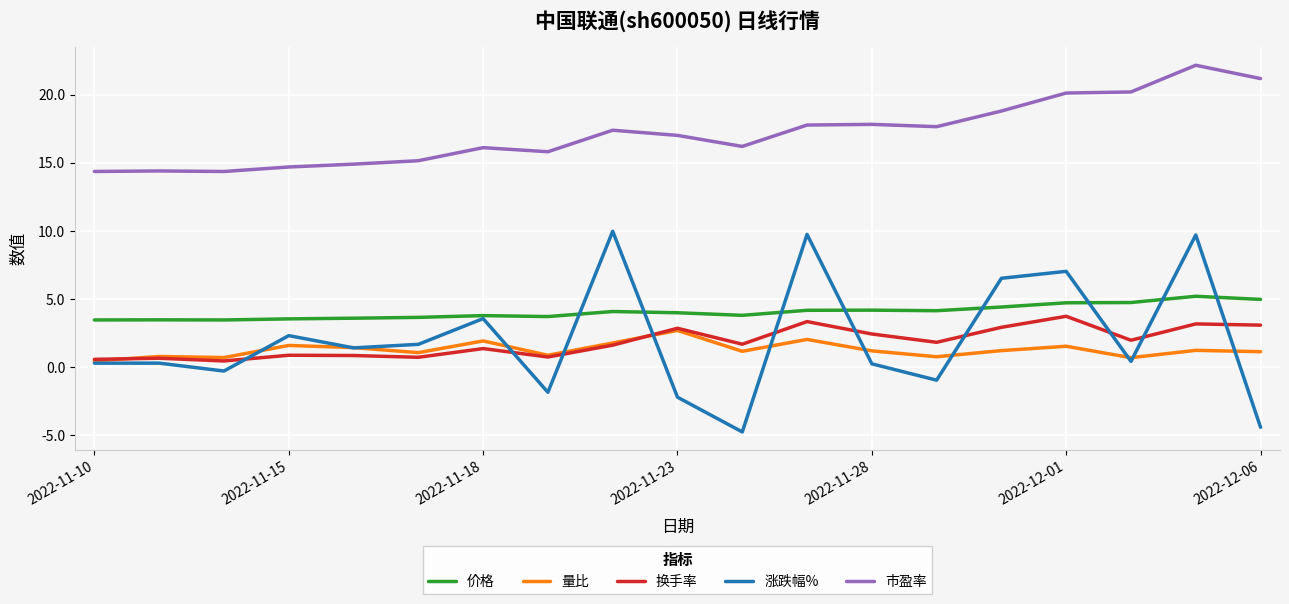

What is the maximum value shown in the chart?

22.2